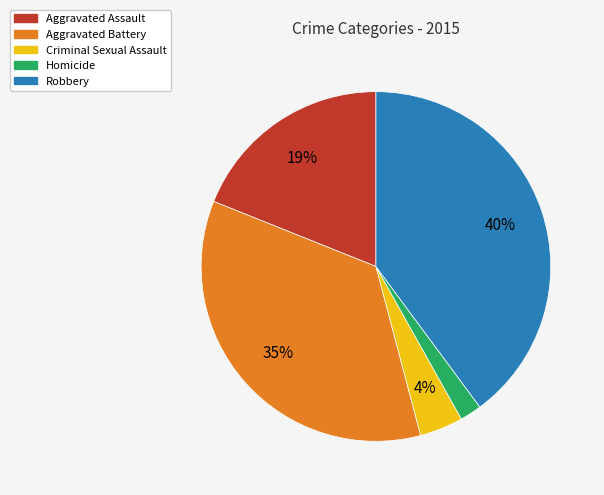

Which has a higher value, Homicide or Aggravated Assault?

Aggravated Assault